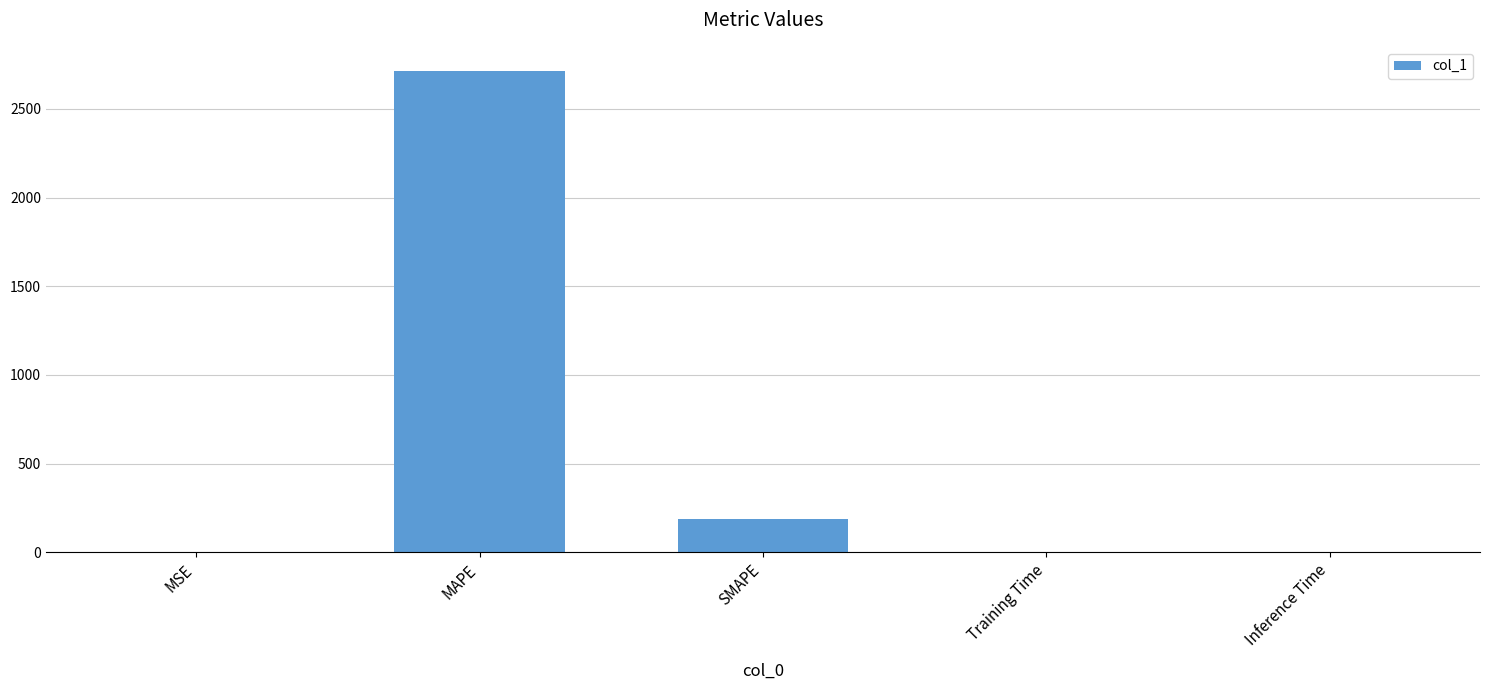

Which has a higher value, Training Time or SMAPE?

SMAPE